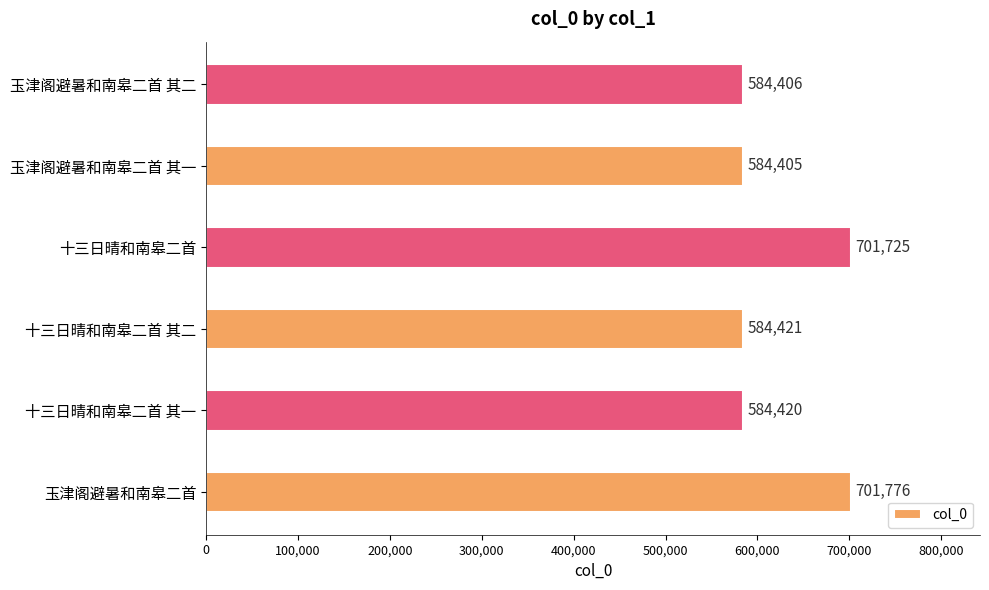

How many values are below 584421?

3